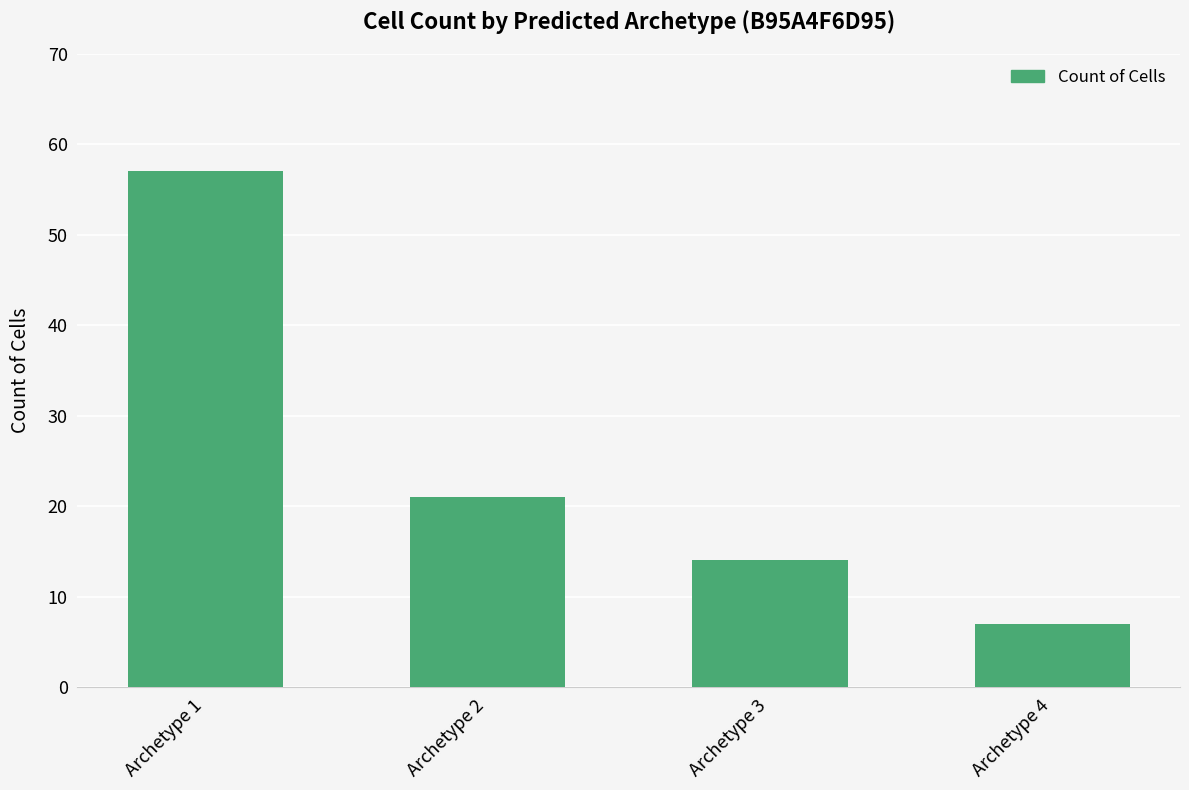

The chart shows a value of 57 at Archetype 1. True or false?

True